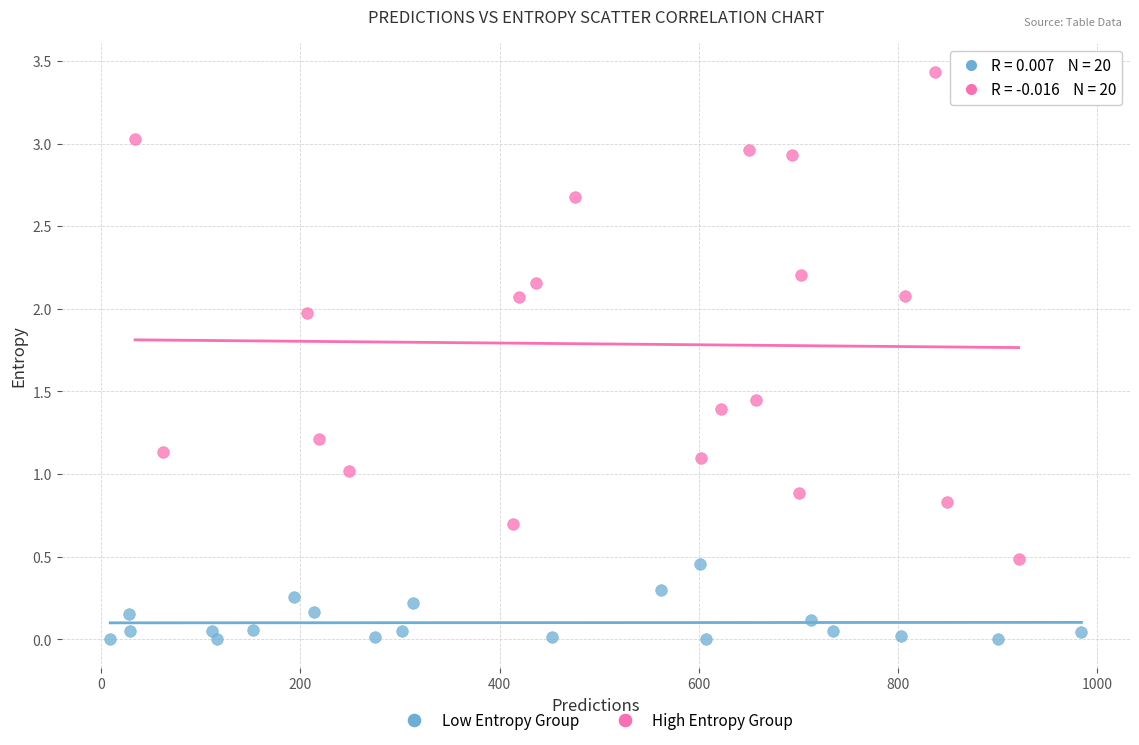

Which series has the widest spread of Y values?

High Entropy Group